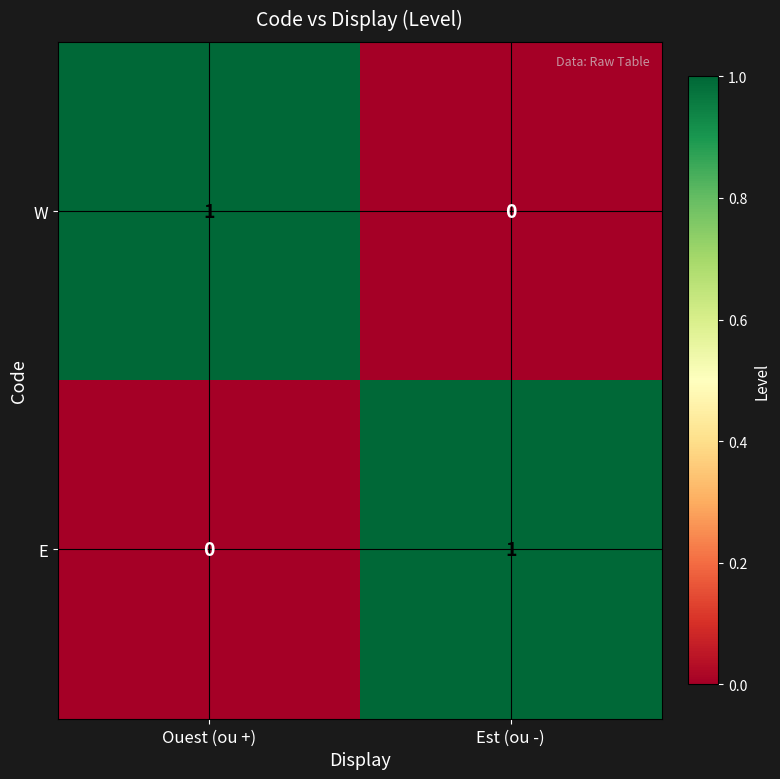

Which category has the lowest value in the W series?

Est (ou -)